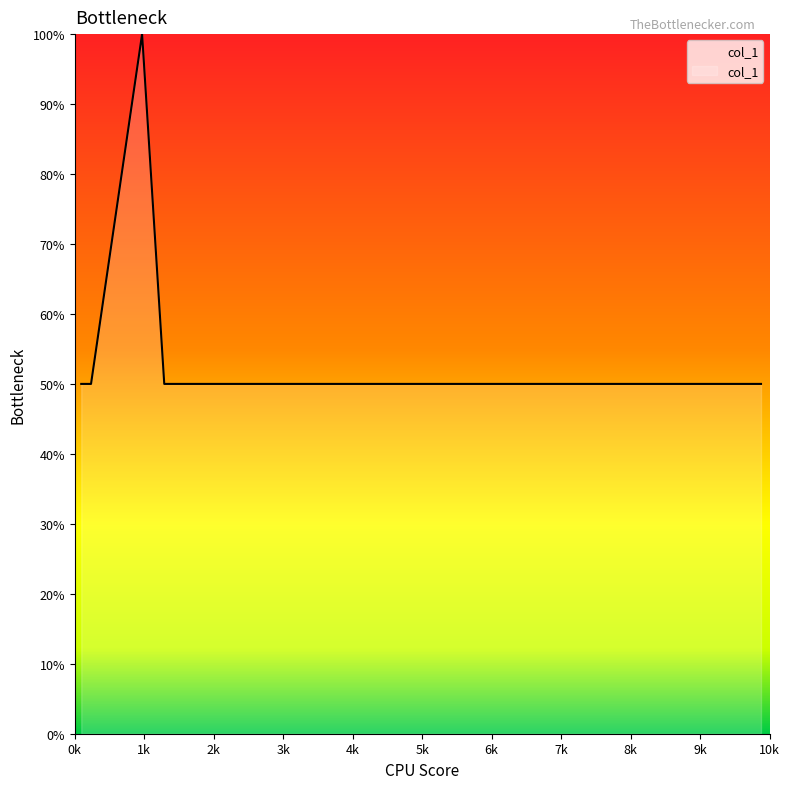

What is the minimum value shown in the chart?

50